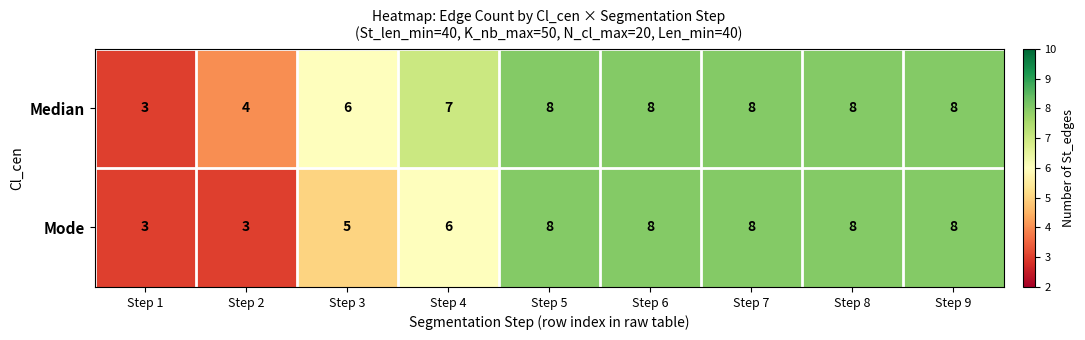

True or false: Mode has a value of 5 at Step 1.

False